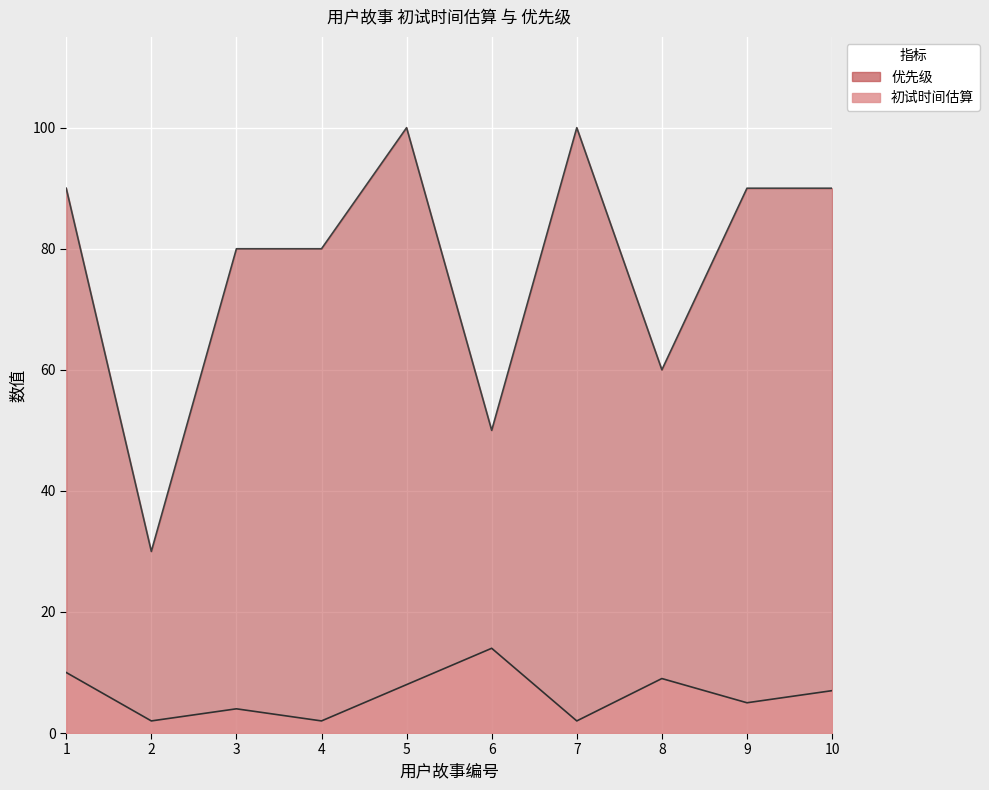

The 优先级 series shows 47 at 7. True or false?

False